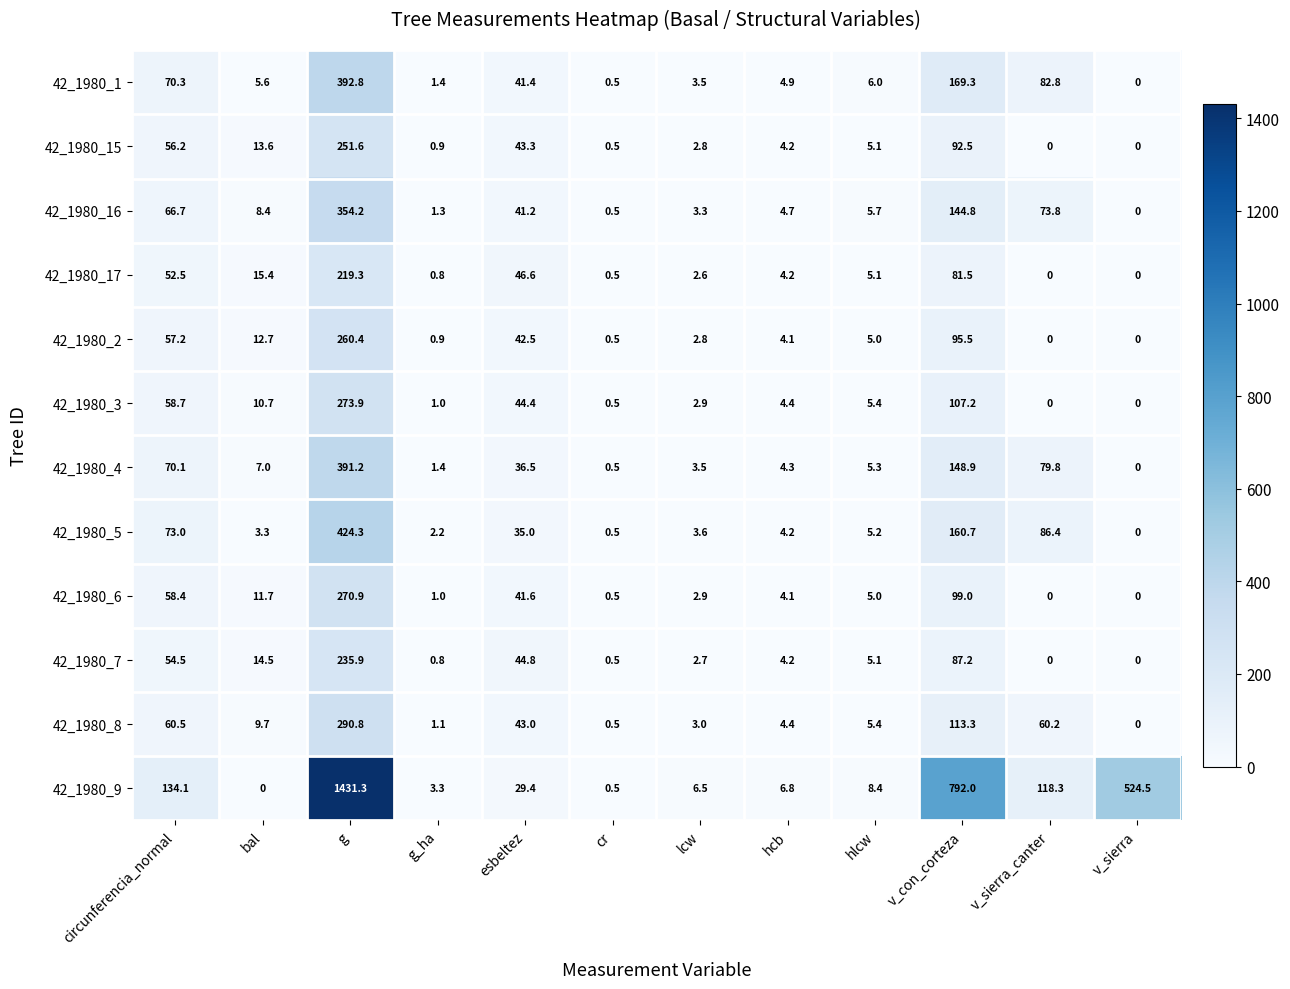

At which category is the sum across all series the highest?

g